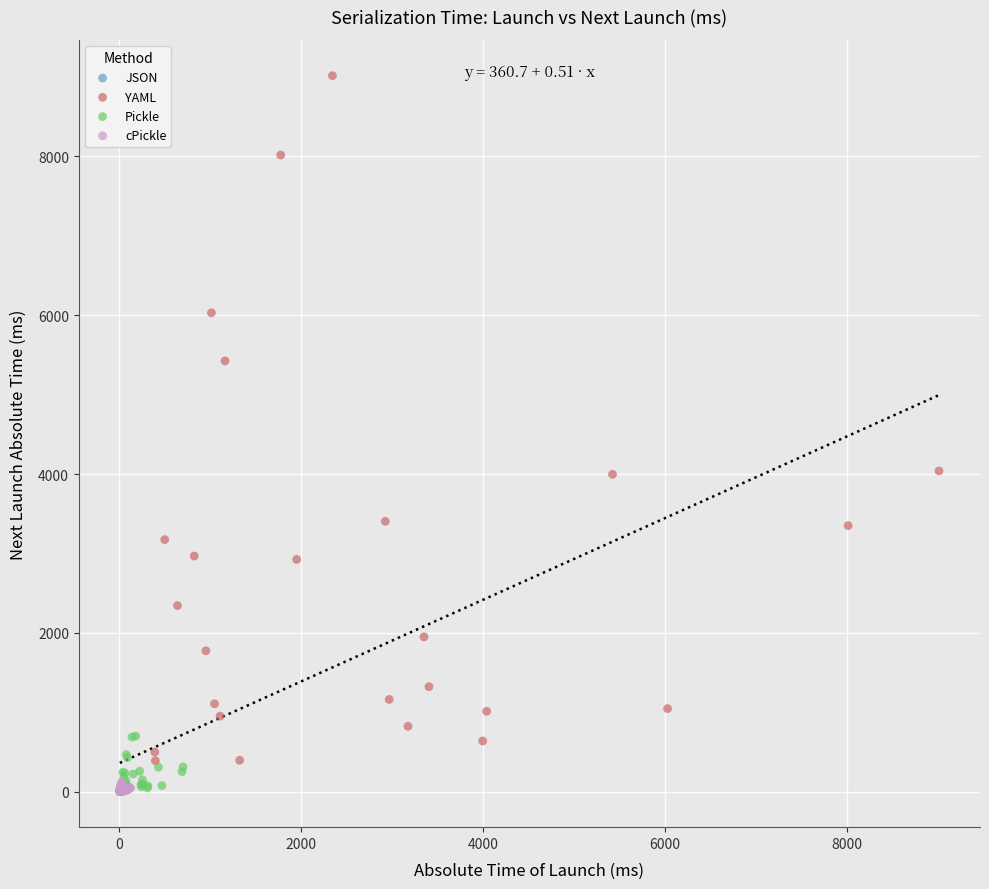

Which series has the largest Y range (max minus min)?

YAML